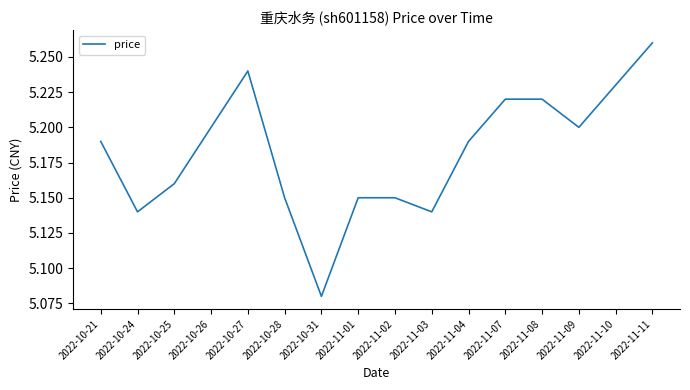

What position from the right is 2022-11-09?

3